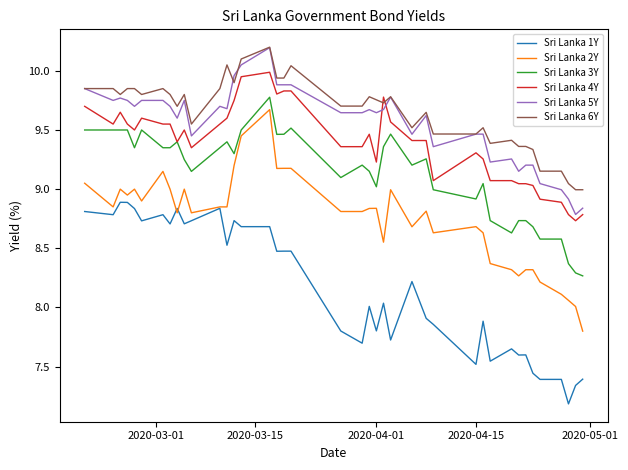

Which series has the largest range (max minus min)?

Sri Lanka 2Y